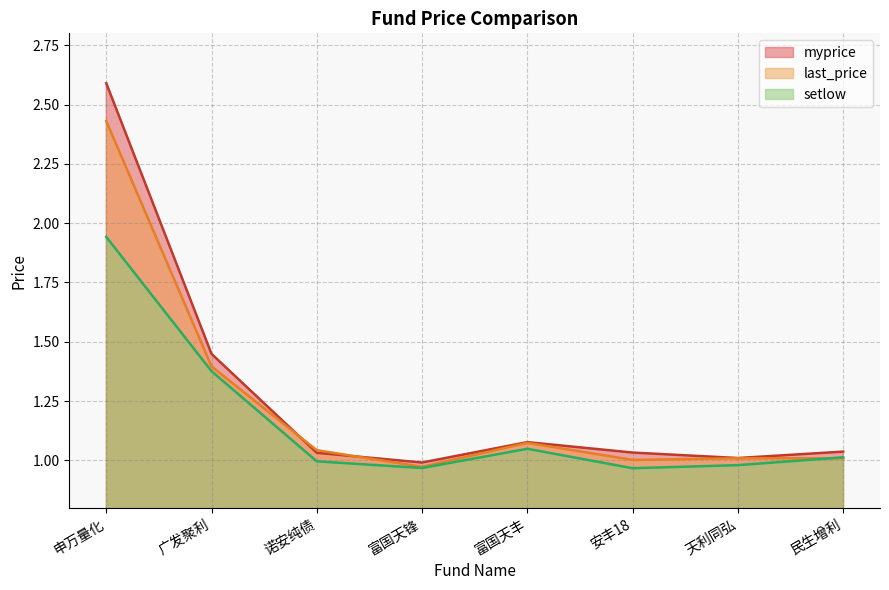

What are all the series names shown in the legend?

myprice, last_price, setlow